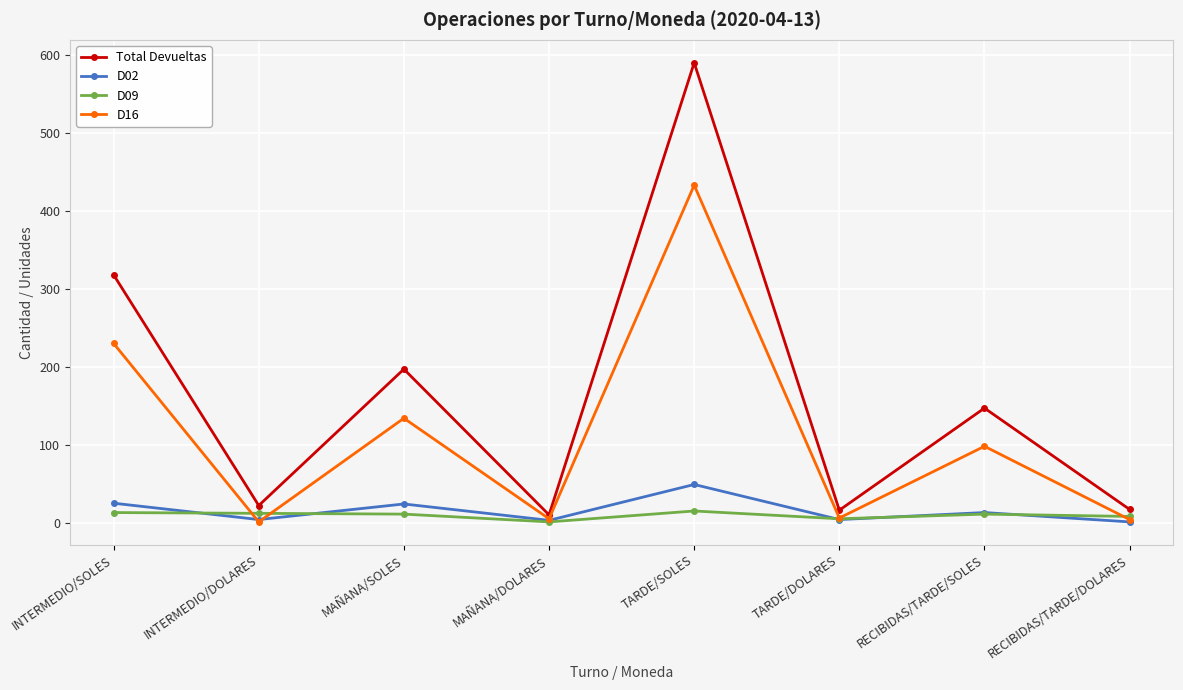

What are all the series names shown in the legend?

Total Devueltas, D02, D09, D16